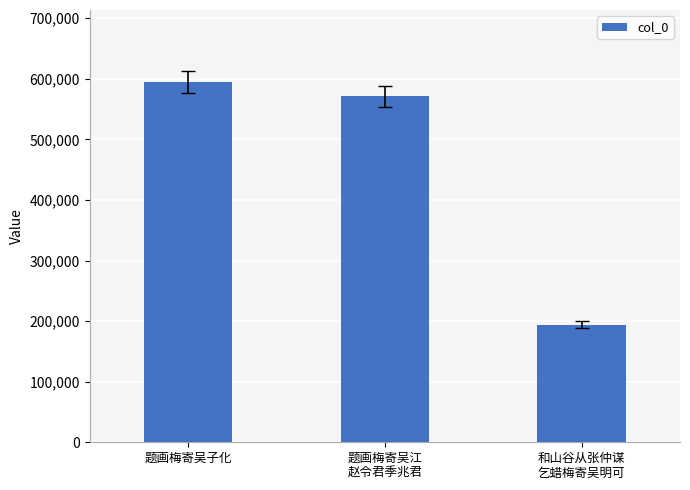

Which label corresponds to the largest value in the chart?

题画梅寄吴子化